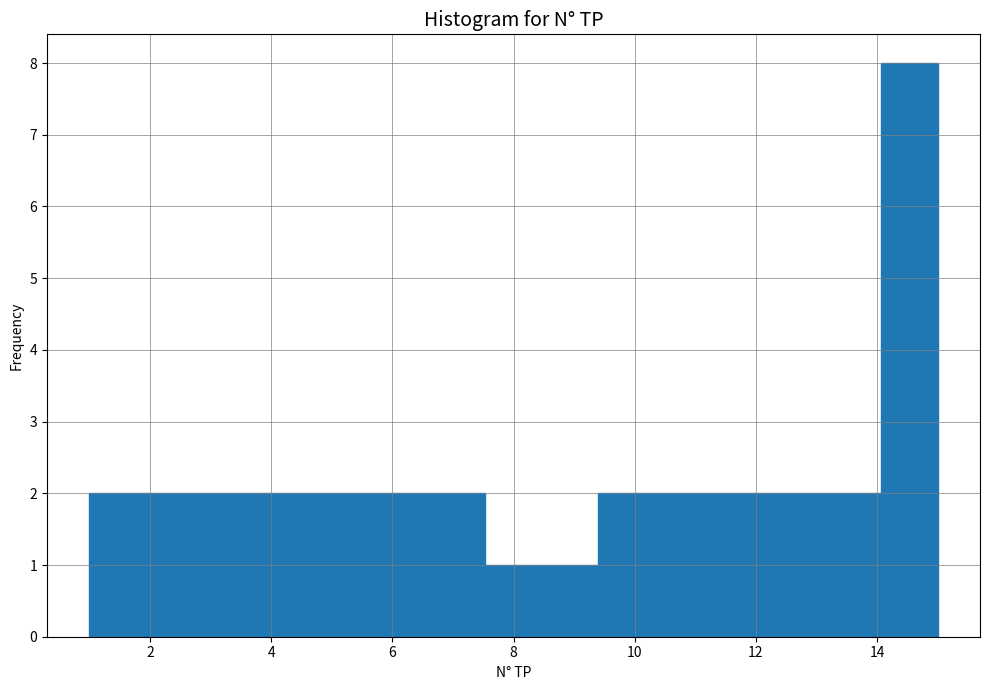

Reading left to right, list every bar in this chart as the range it spans on the x-axis followed by its height. Neither the bar edges nor the heights are printed on the chart, so give them approximately, as read against the axes.

1.0 to 2.0: 2
2.0 to 2.8: 2
2.8 to 3.8: 2
3.8 to 4.8: 2
4.8 to 5.6: 2
5.6 to 6.6: 2
6.6 to 7.6: 2
7.6 to 8.4: 1
8.4 to 9.4: 1
9.4 to 10.4: 2
10.4 to 11.2: 2
11.2 to 12.2: 2
12.2 to 13.2: 2
13.2 to 14.0: 2
14.0 to 15.0: 8